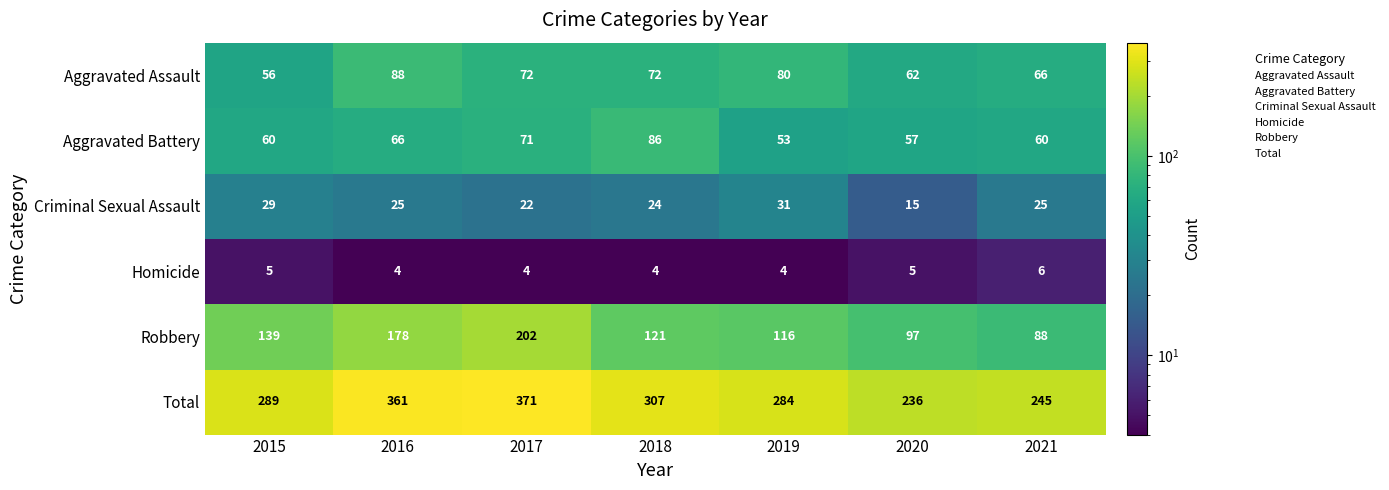

Count the Criminal Sexual Assault values in the range 22 to 29.

5